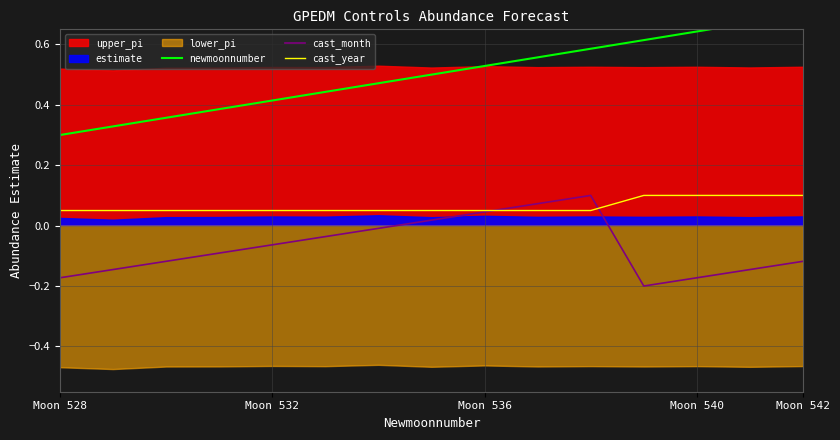

True or false: cast_month has more than 2 interior local peaks.

False